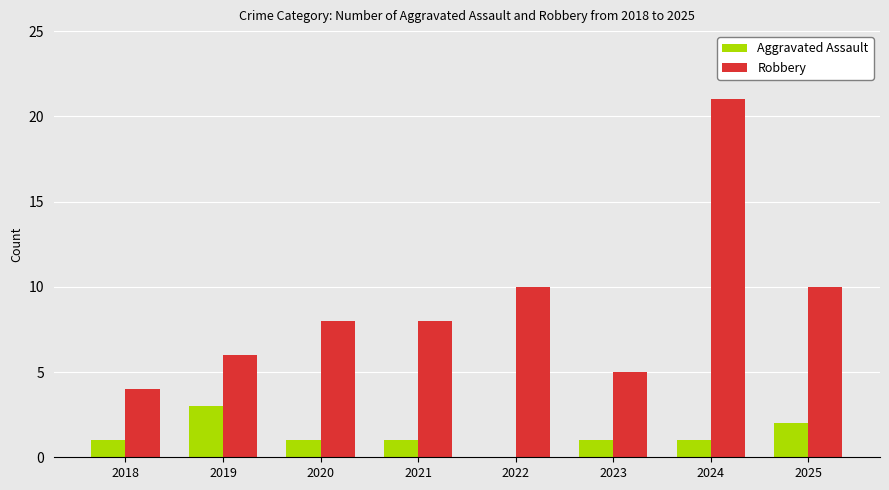

At which label does Robbery reach its peak?

2024